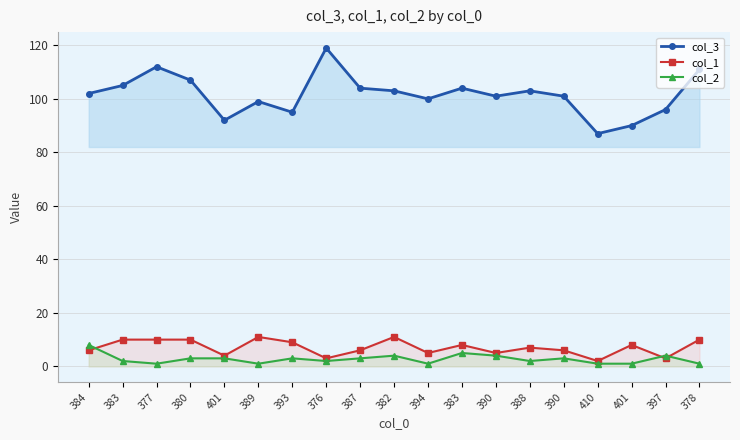

The value of col_1 at 390 is 5. True or false?

True